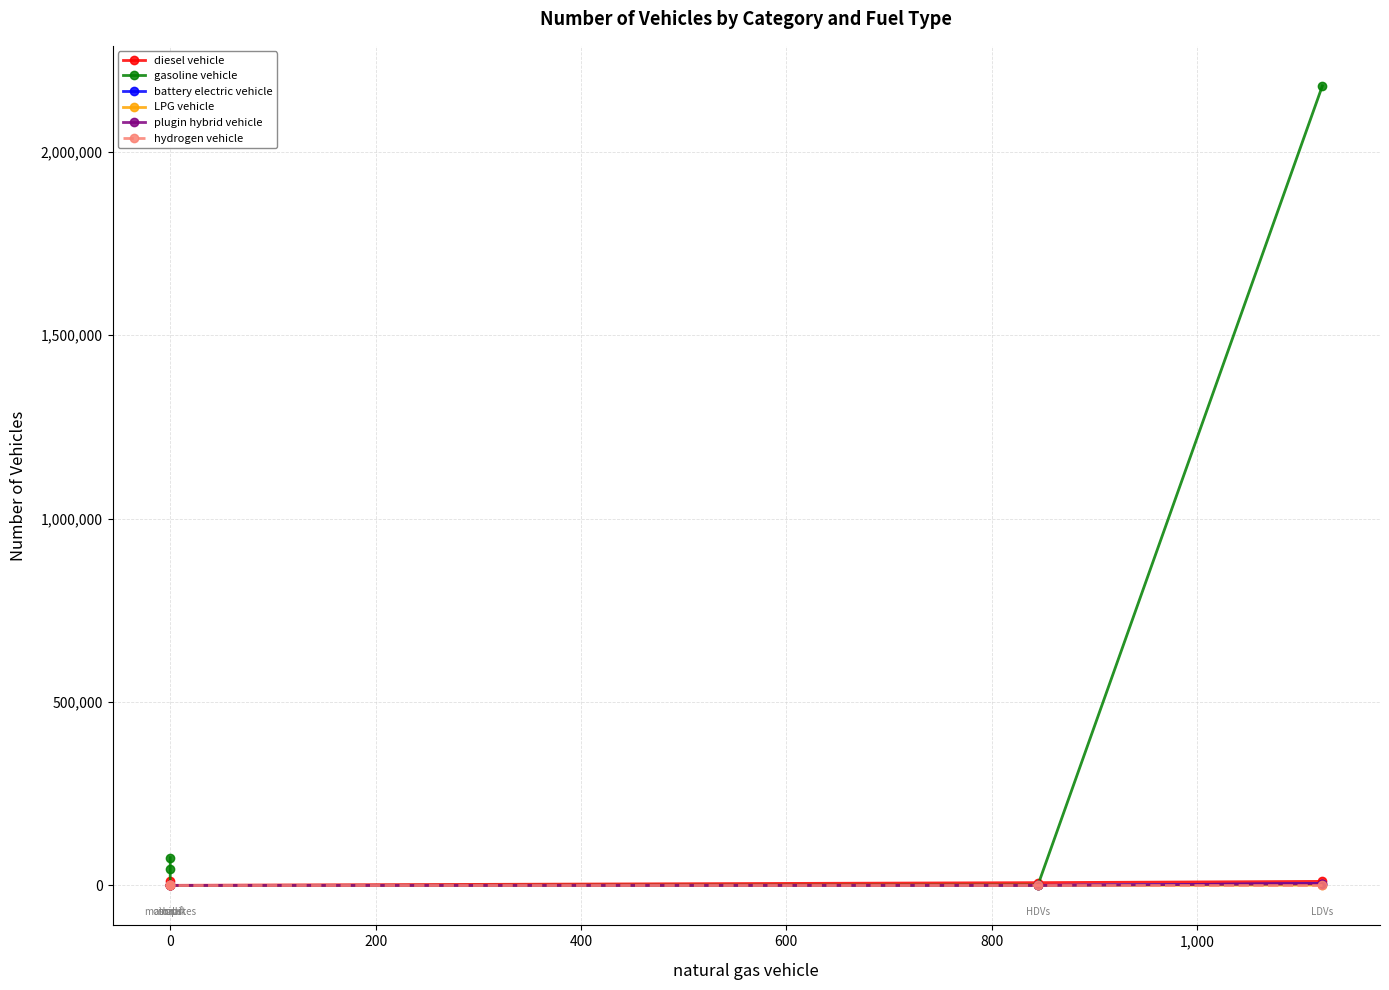

What is the average value of the diesel vehicle series?

5210.3